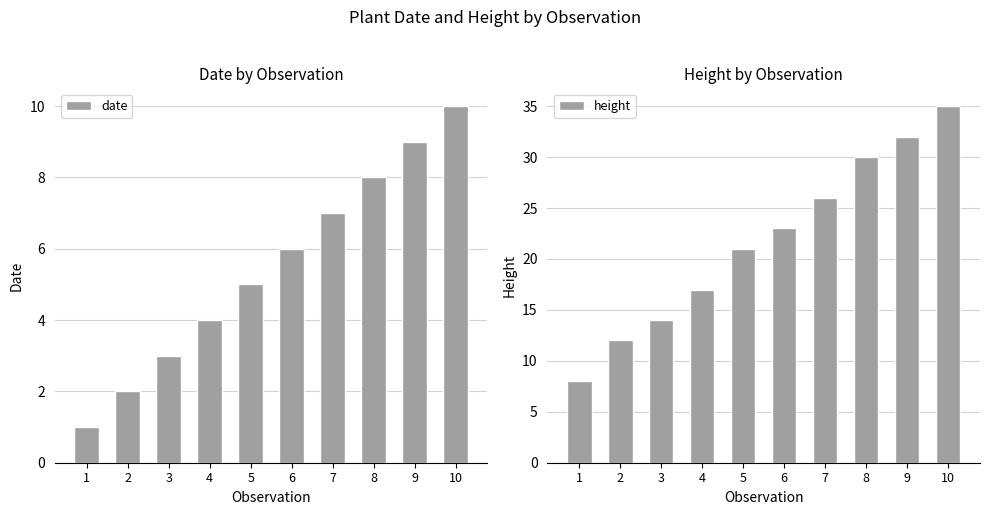

List the series in order of their peak value, lowest first.

date, height